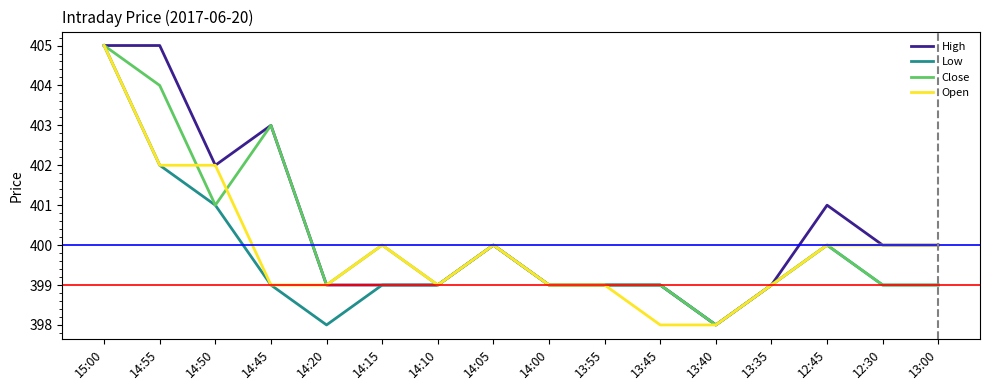

What is the total value across all series at 12:30?

1598